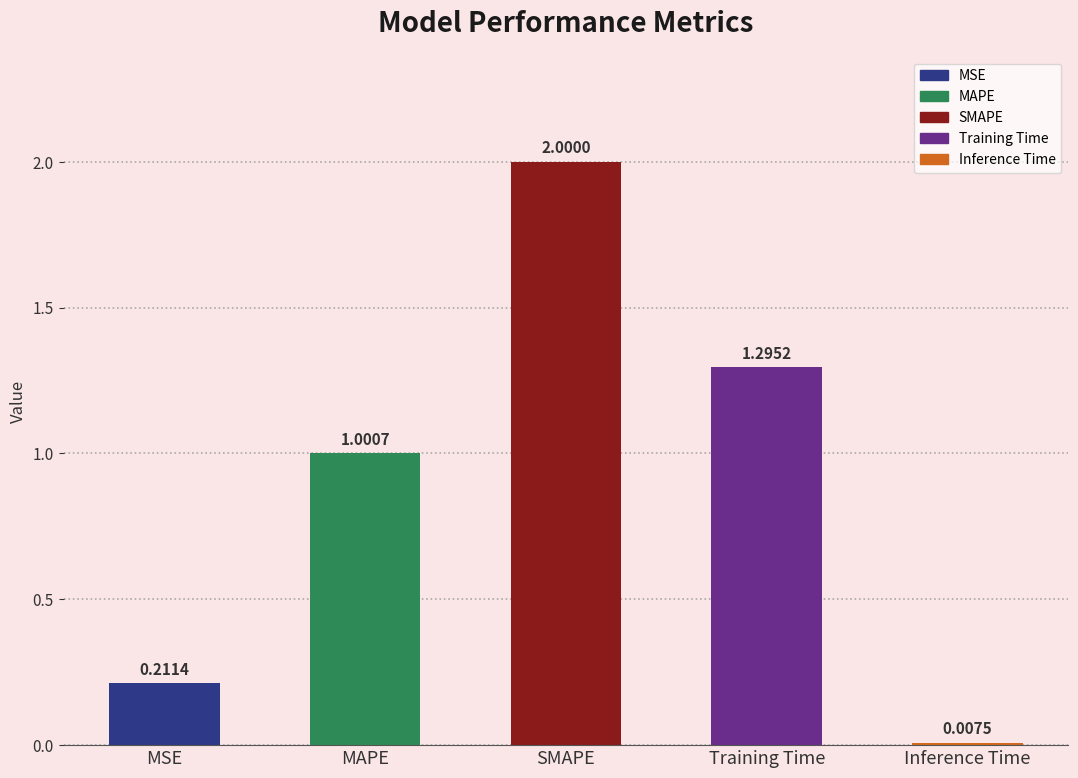

List the labels in order of value, largest first.

SMAPE, Training Time, MAPE, MSE, Inference Time